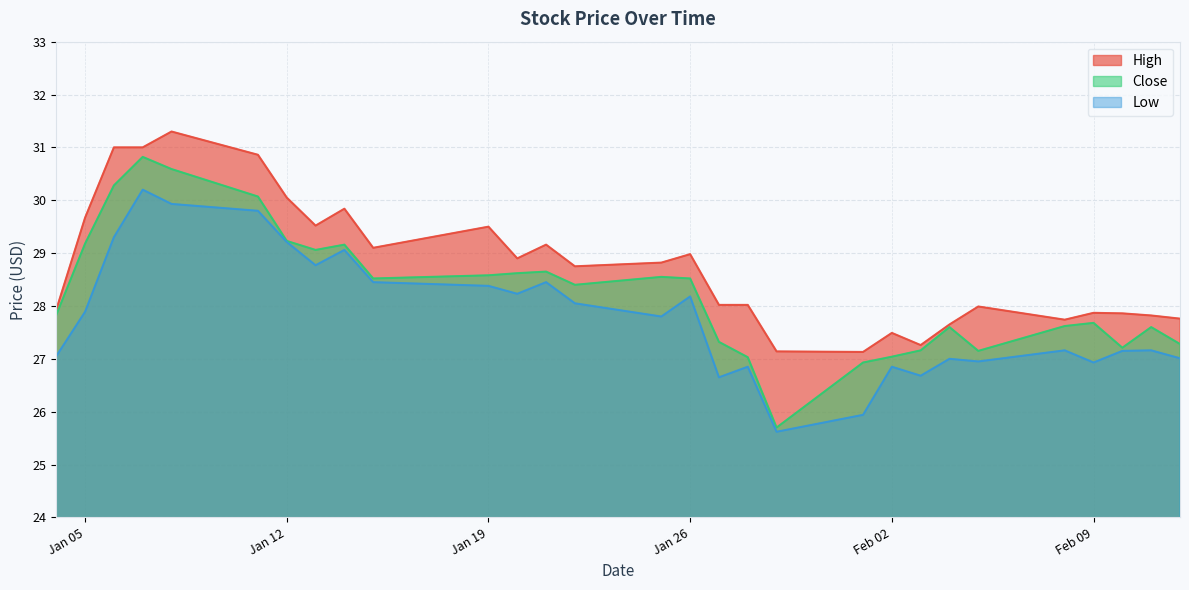

True or false: Low and High intersect in this chart.

False